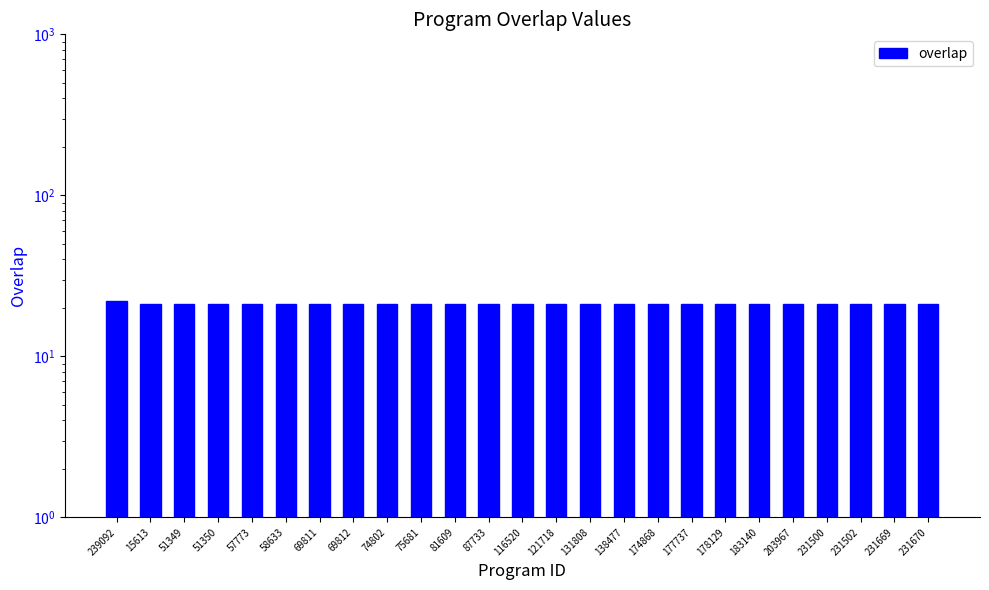

Reading left to right, transcribe all the data shown in this chart.

22	21	21	21	21	21	21	21	21	21	21	21	21	21	21	21	21	21	21	21	21	21	21	21	21